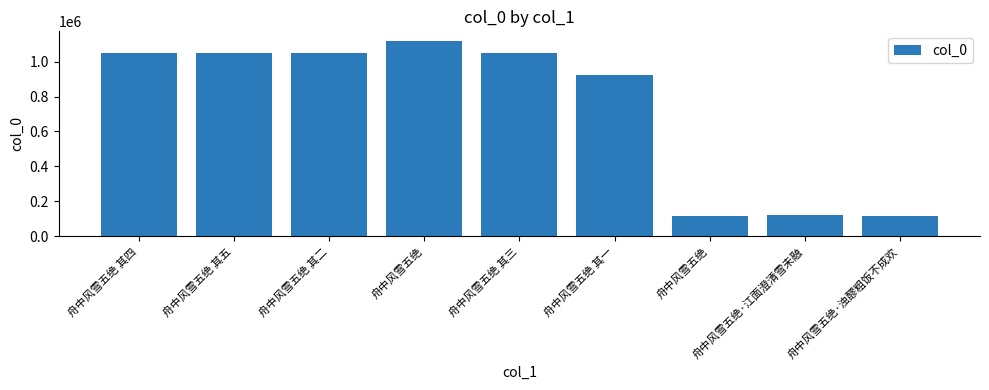

Count the number of categories in the chart.

9